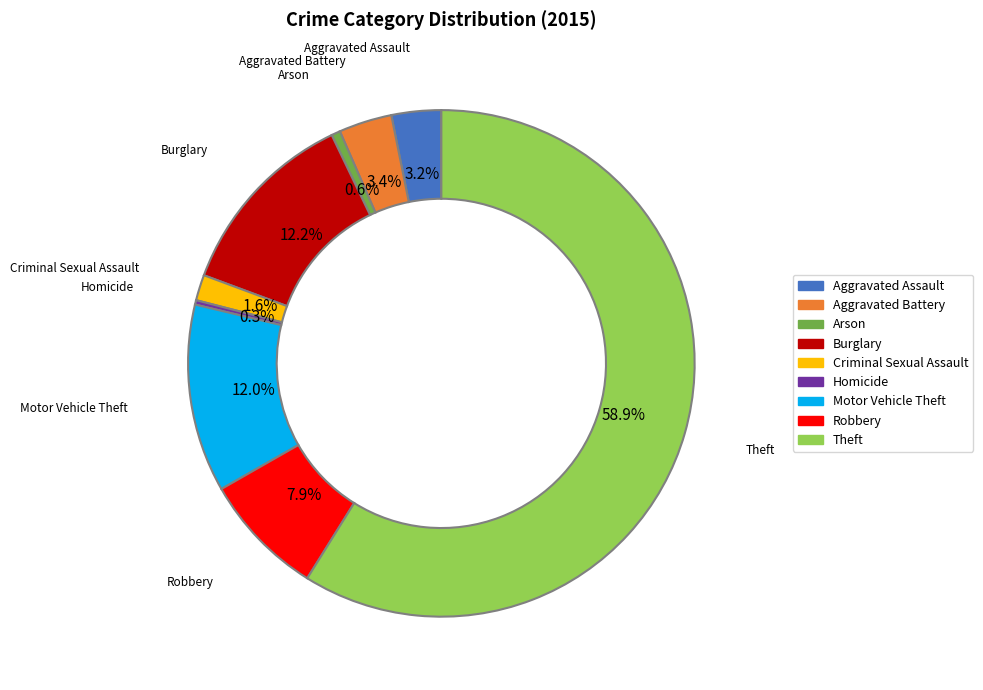

What is the majority slice?

Theft